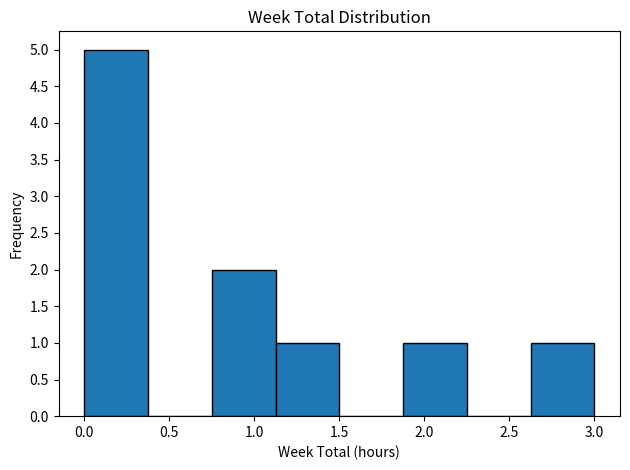

Reading left to right, transcribe this chart: for each bar, give the range it covers on the x-axis and its height. Neither the bar edges nor the heights are printed on the chart, so give them approximately, as read against the axes.

0.000 to 0.375: 5
0.375 to 0.750: 0
0.750 to 1.125: 2
1.125 to 1.500: 1
1.500 to 1.875: 0
1.875 to 2.250: 1
2.250 to 2.625: 0
2.625 to 3.000: 1